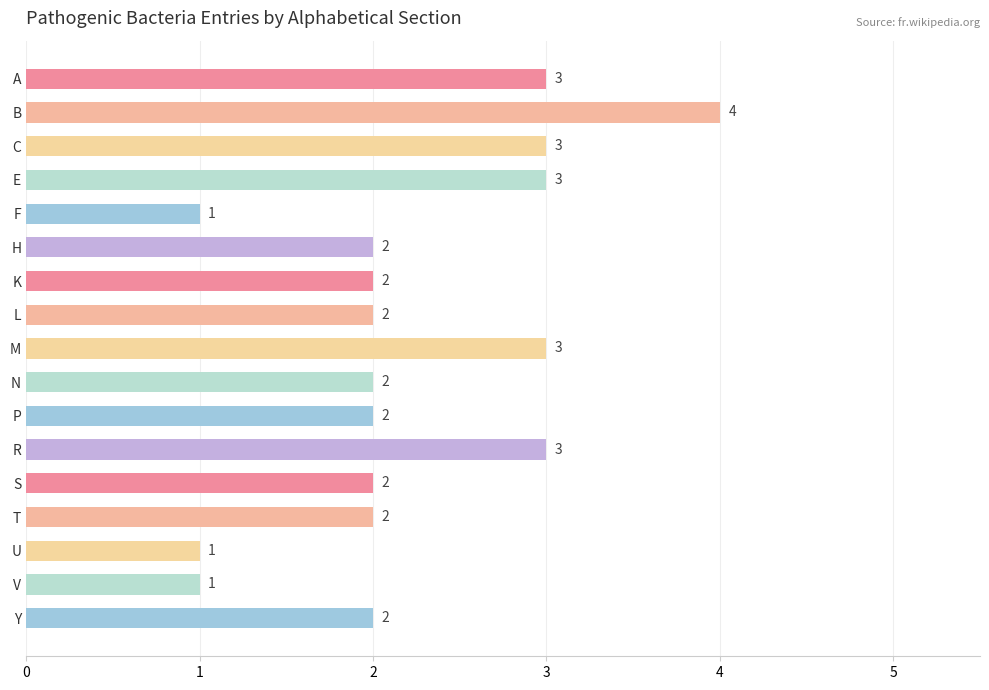

What is the maximum value shown in the chart?

4